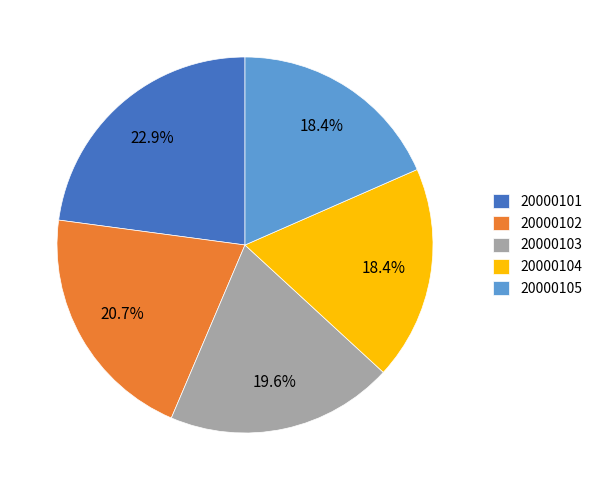

To the nearest percent, what portion does 20000105 represent?

18%